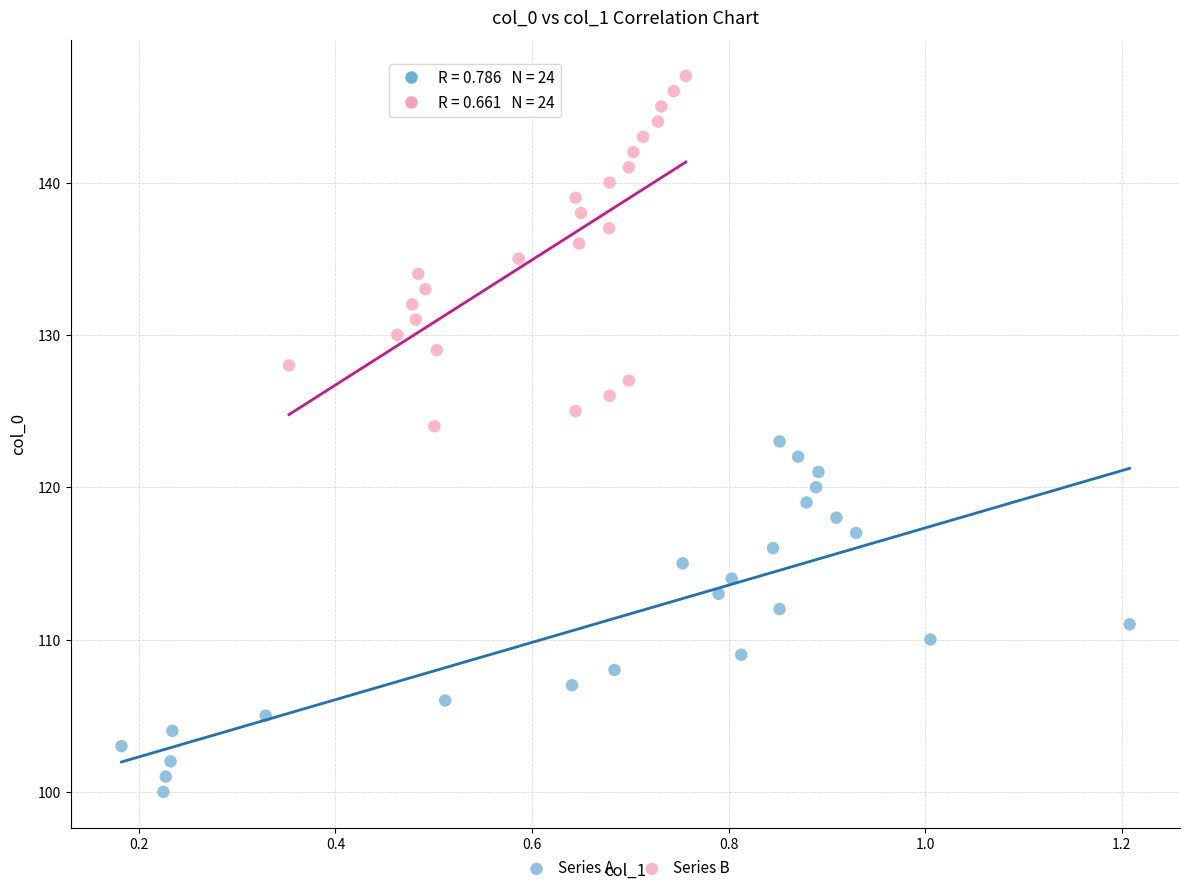

Which series reaches the minimum Y coordinate?

Series A